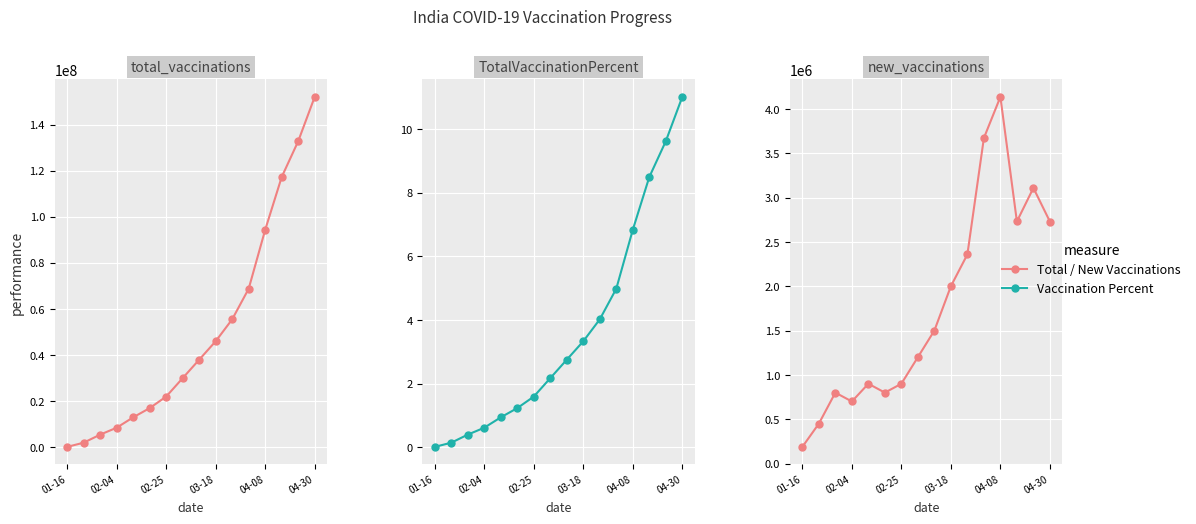

Reading left to right, what are all the values shown in this chart?

Total Vaccinations: 188000.0	2000000.0	5500000.0	8500000.0	13000000.0	17000000.0	22000000.0	30000000.0	38000000.0	46000000.0	55504440.0	68789138.0	94334262.0	117223509.0	132754608.0	151998107.0
Vaccination %: 0.0	0.1	0.4	0.6	0.9	1.2	1.6	2.2	2.8	3.3	4.0	5.0	6.8	8.5	9.6	11.0
New Vaccinations: 188000.0	450000.0	800000.0	700000.0	900000.0	800000.0	900000.0	1200000.0	1500000.0	2000000.0	2358731.0	3671242.0	4135589.0	2730271.0	3108503.0	2729335.0